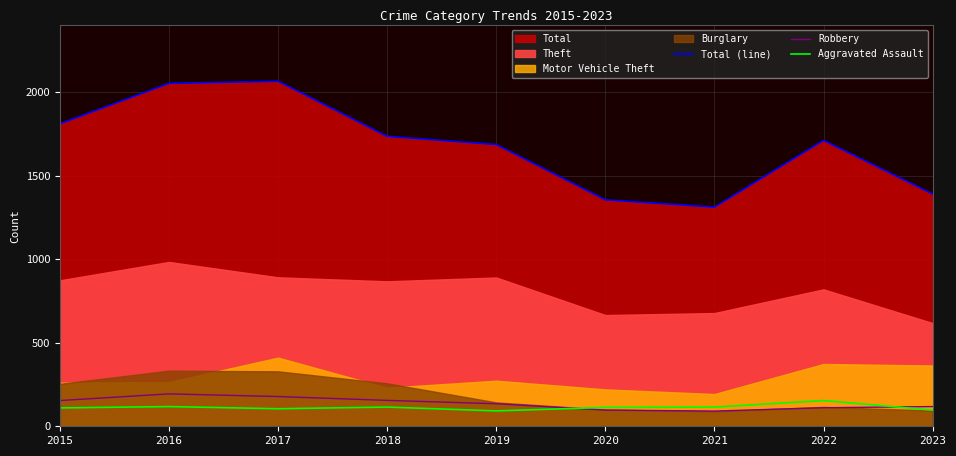

Where do Aggravated Assault and Robbery first cross each other?

2019 and 2020